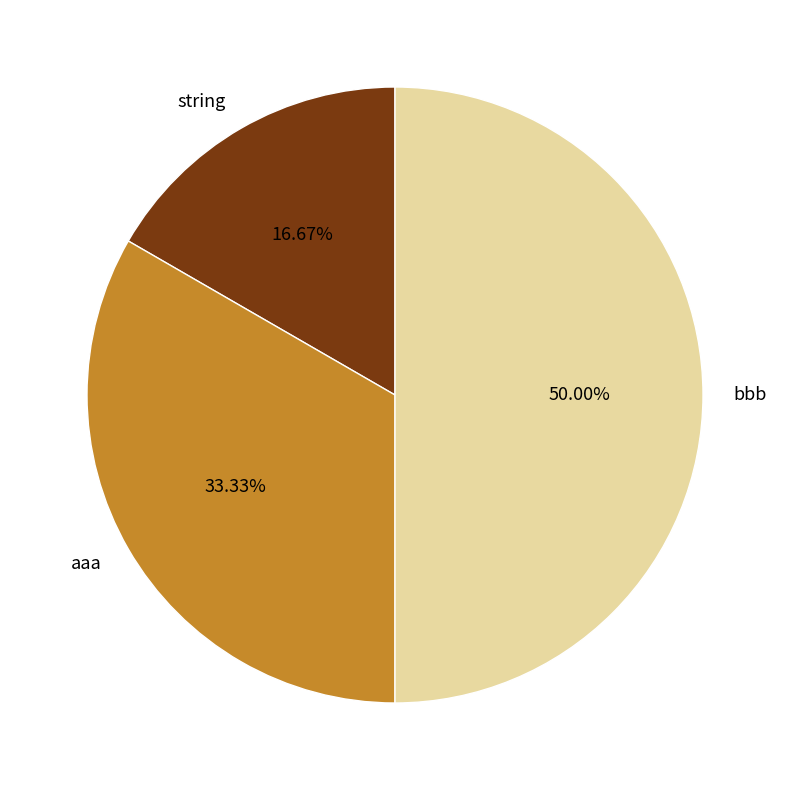

True or false: aaa accounts for 48% of the total.

False